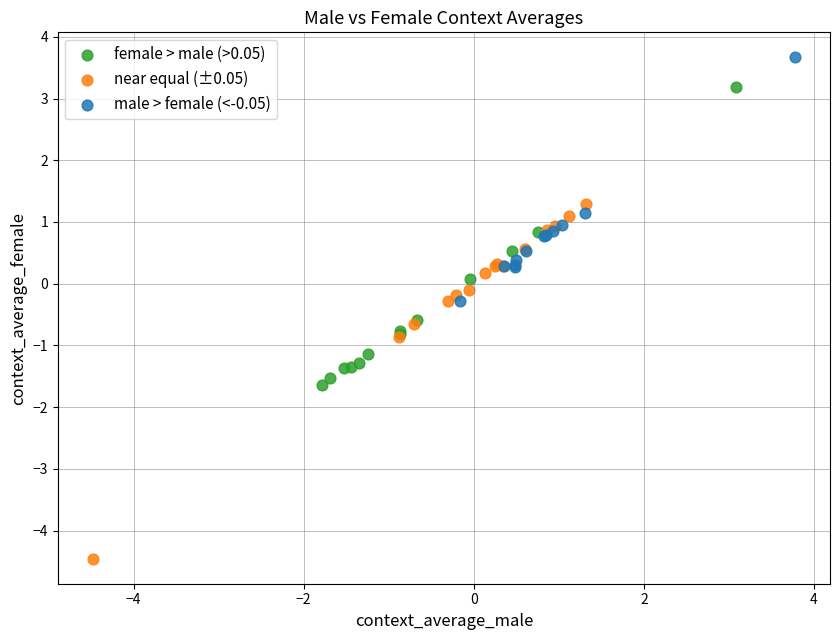

Which series has the widest spread of Y values?

near equal (±0.05)